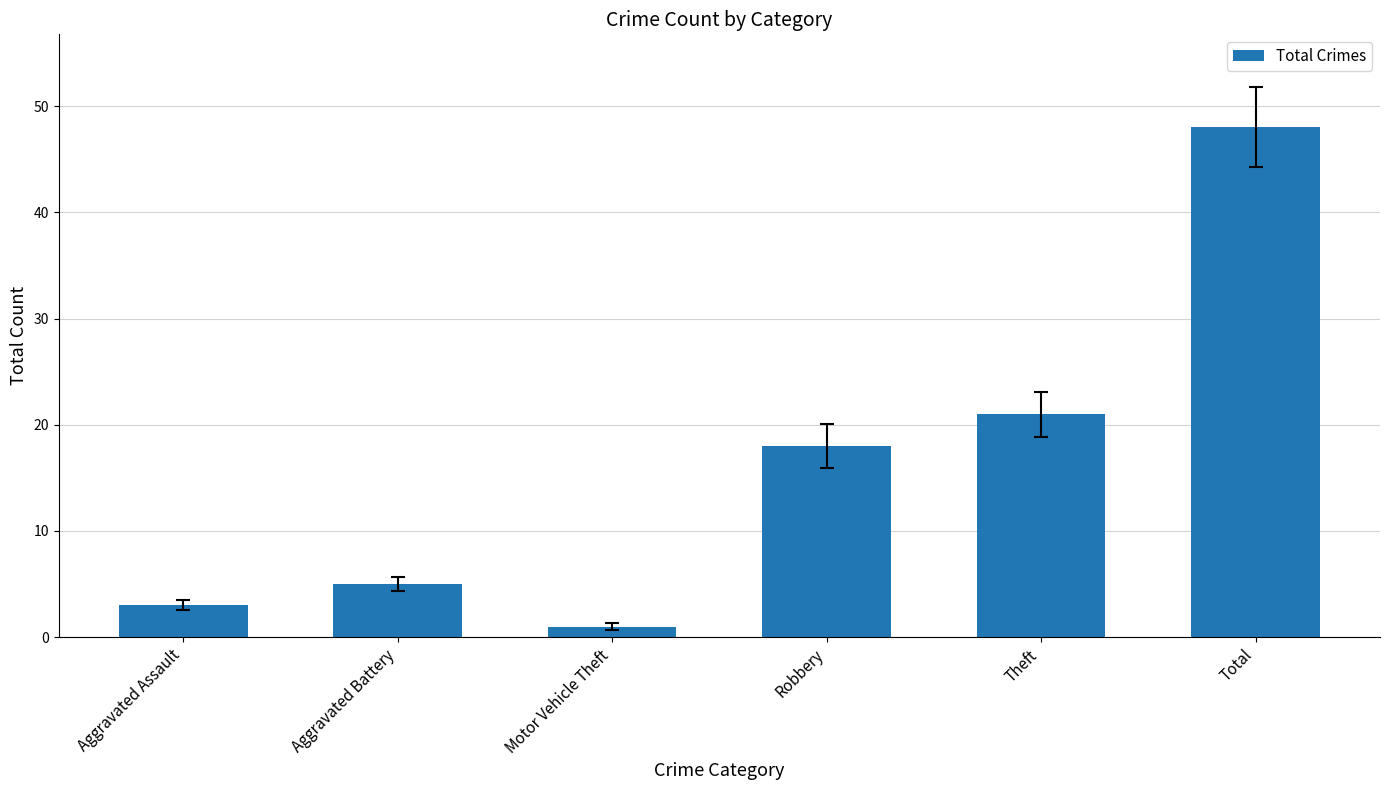

List the labels in order of value, largest first.

Total, Theft, Robbery, Aggravated Battery, Aggravated Assault, Motor Vehicle Theft